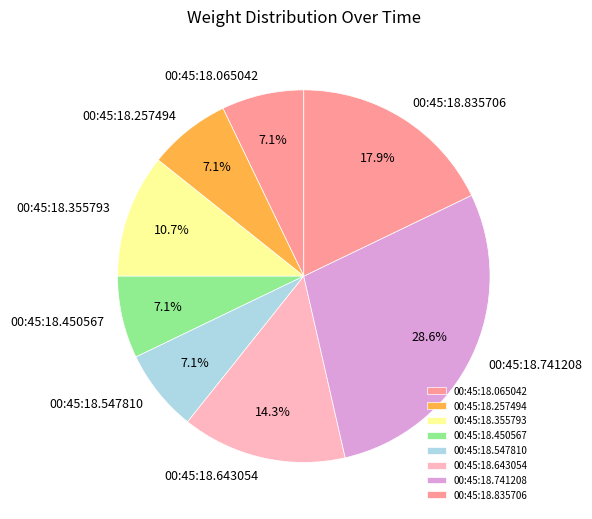

Combined, do 00:45:18.835706 and 00:45:18.355793 account for over 50%?

No